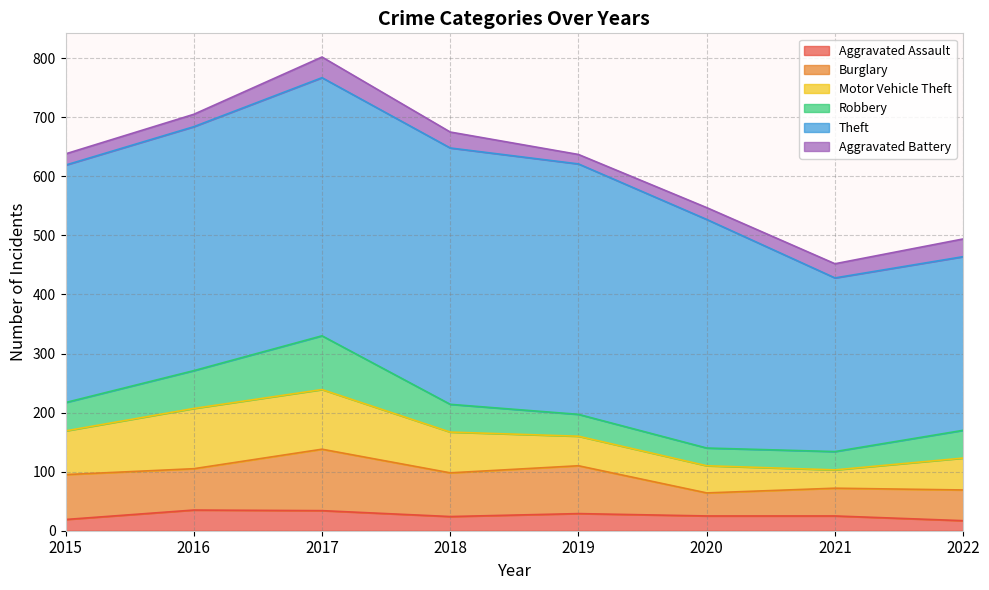

What is the value of the Robbery point at the 3rd from the left?

91